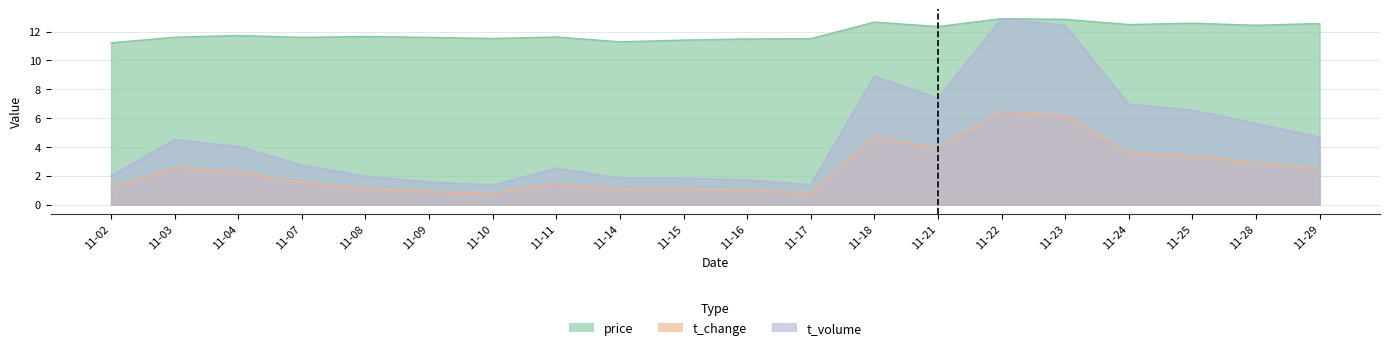

Is the value of t_volume at 11-29 greater than the value of t_change at 11-04?

Yes